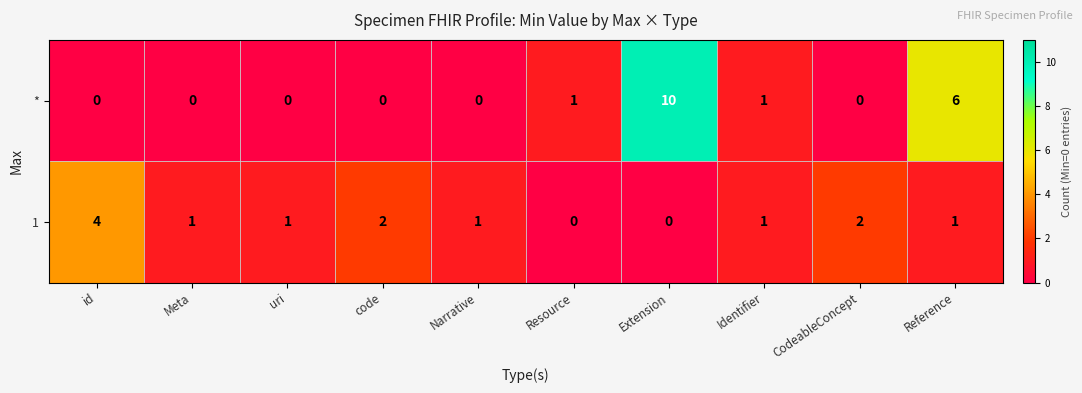

At Reference, list the series in order from smallest to largest.

1, *